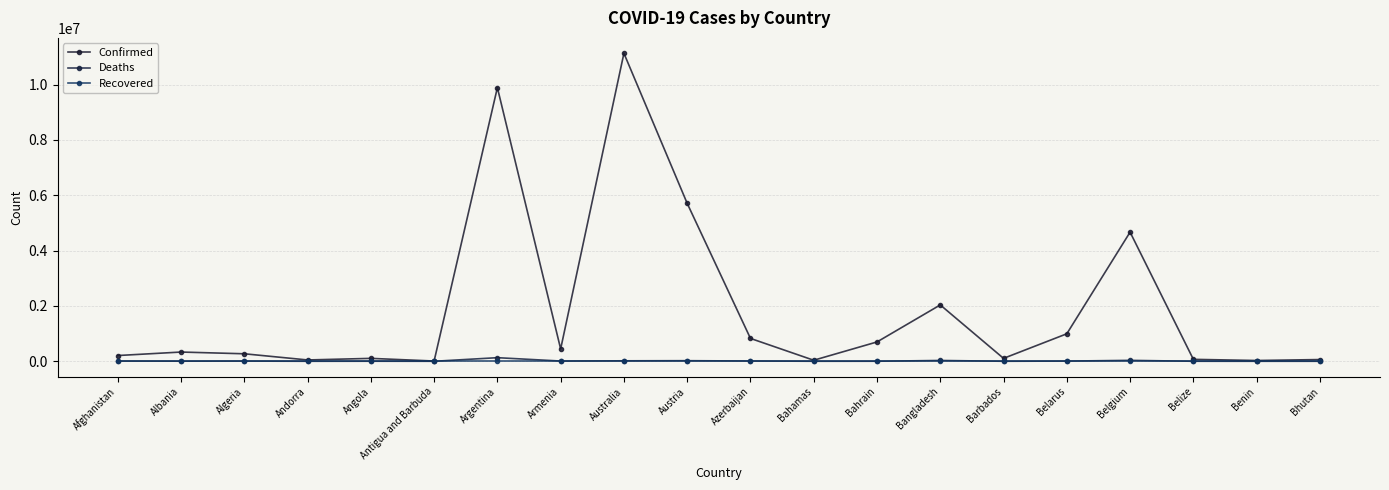

True or false: Recovered has more than 0 points higher than both neighbors.

False